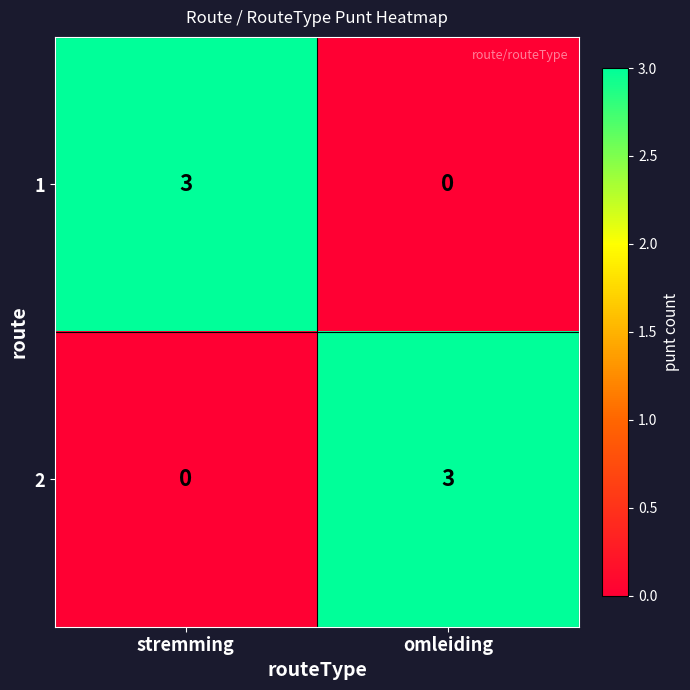

What is the total value across all series at stremming?

3